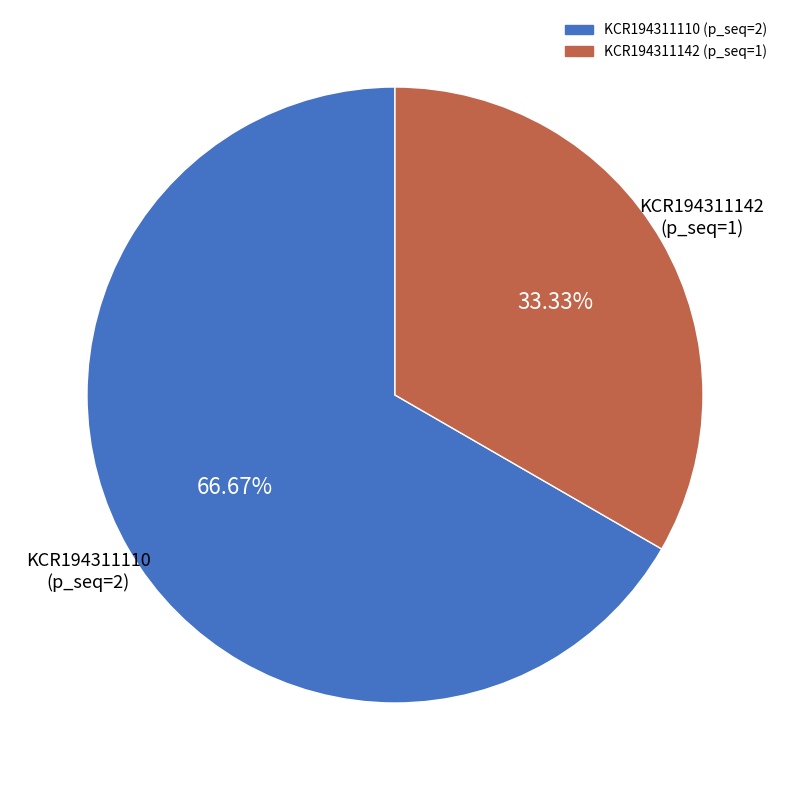

How many segments does this pie chart have?

2